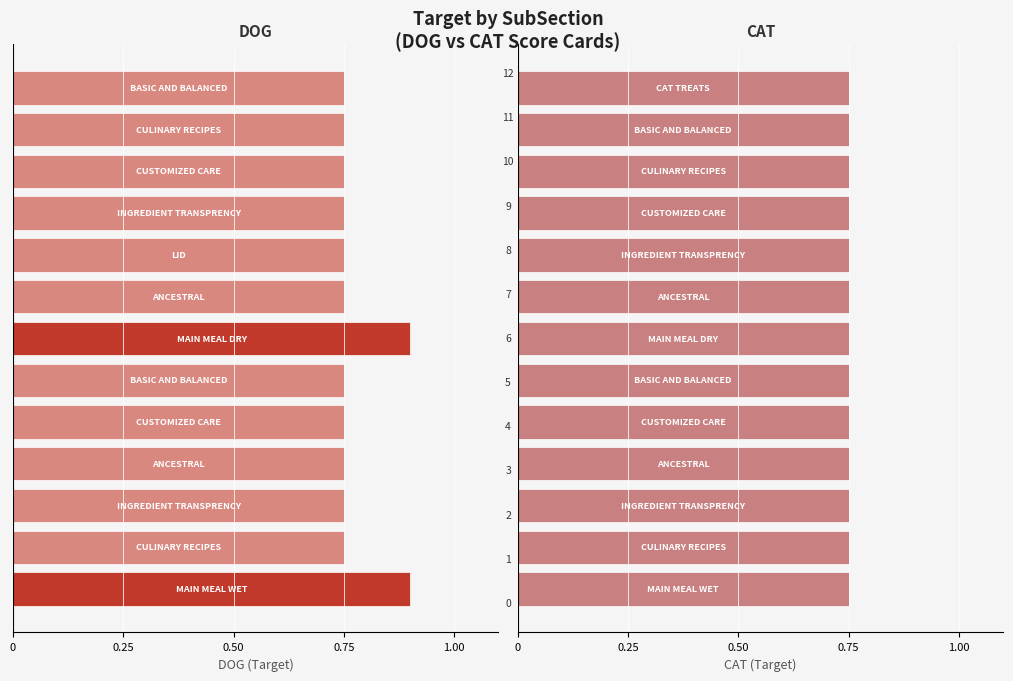

Is the value of CAT at 0 greater than the value of DOG at 0.25?

Yes